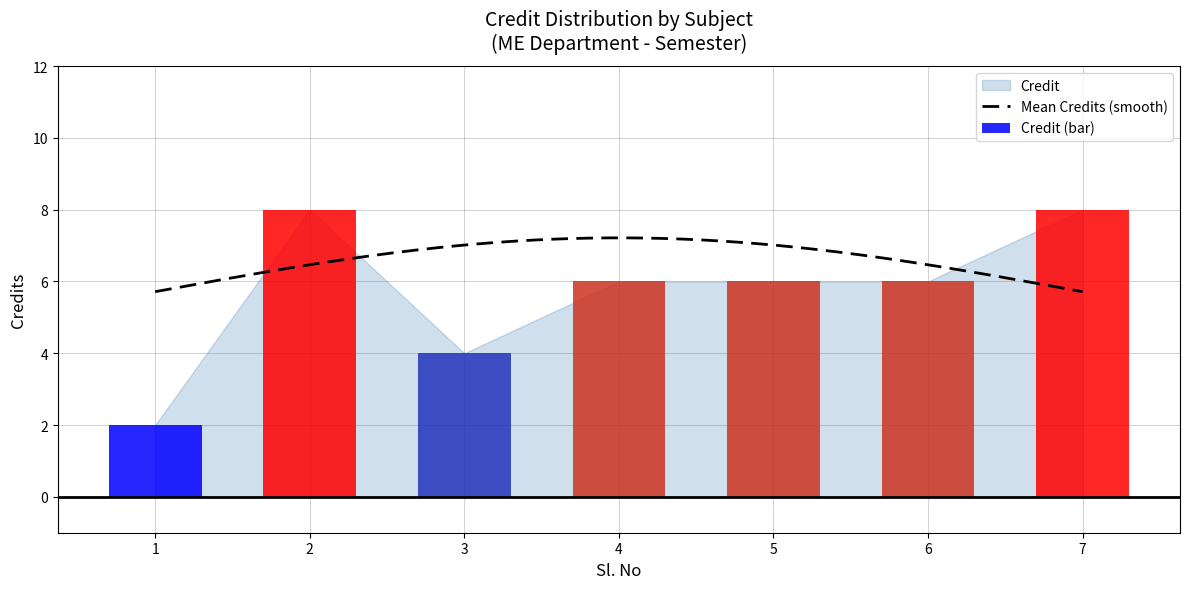

What is the value of the 7th bar from the left?

8